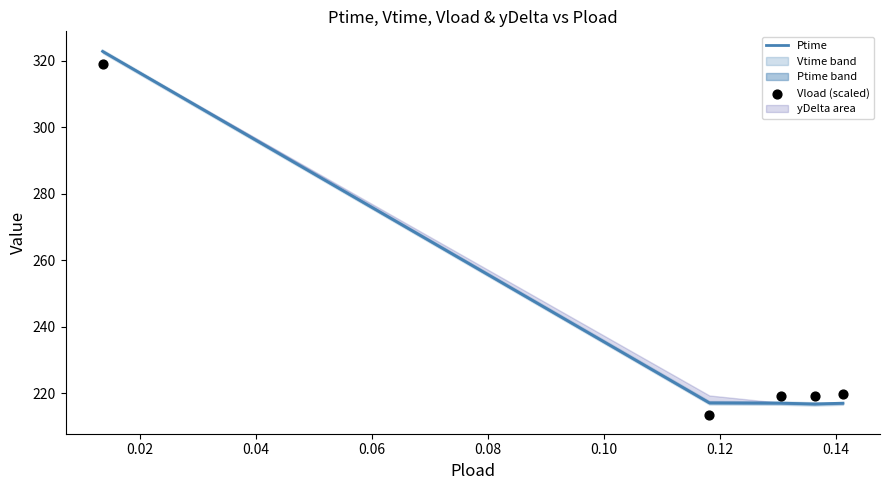

Which series has the largest Y range (max minus min)?

Ptime